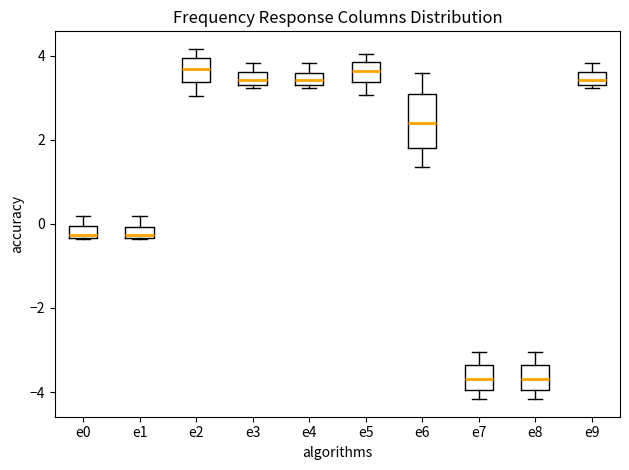

Where is the lower edge of the box for e6 on the y-axis? The values are not printed on the chart, so give them approximately, as read against the axis.

1.8